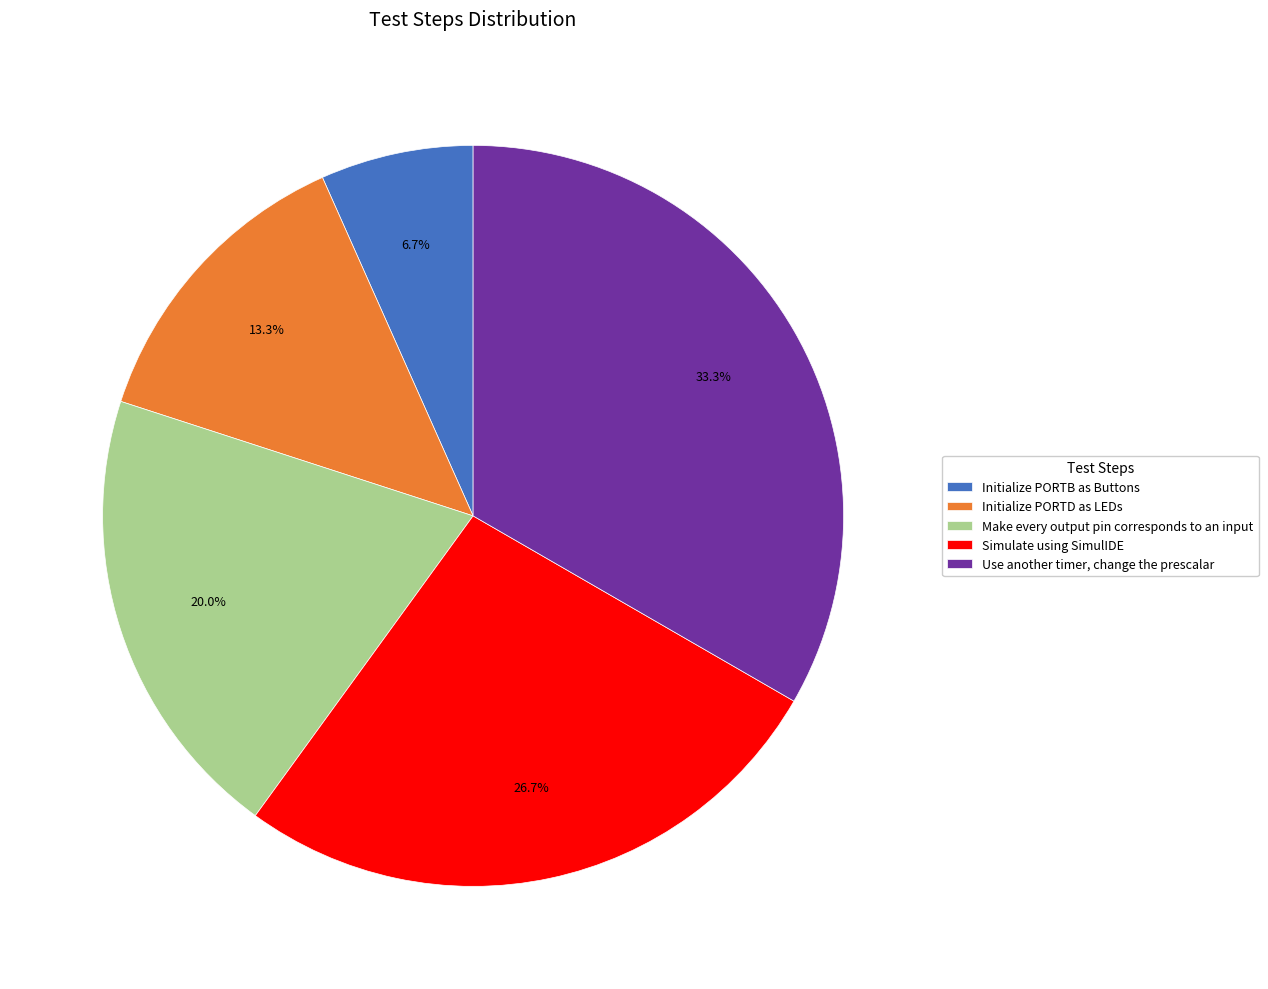

How many slices are in this pie chart?

5